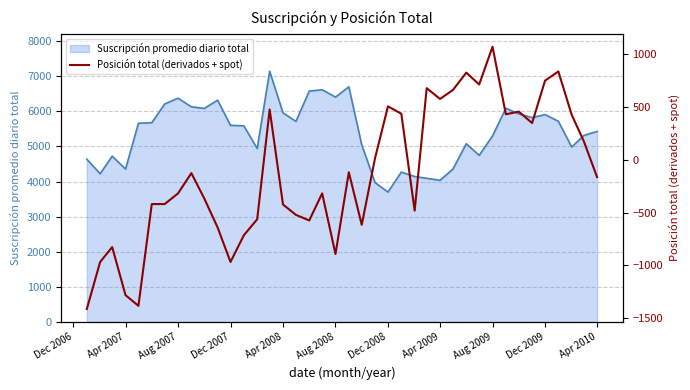

Is it true that Suscripción promedio diario total equals 5301 at Aug 2009?

True